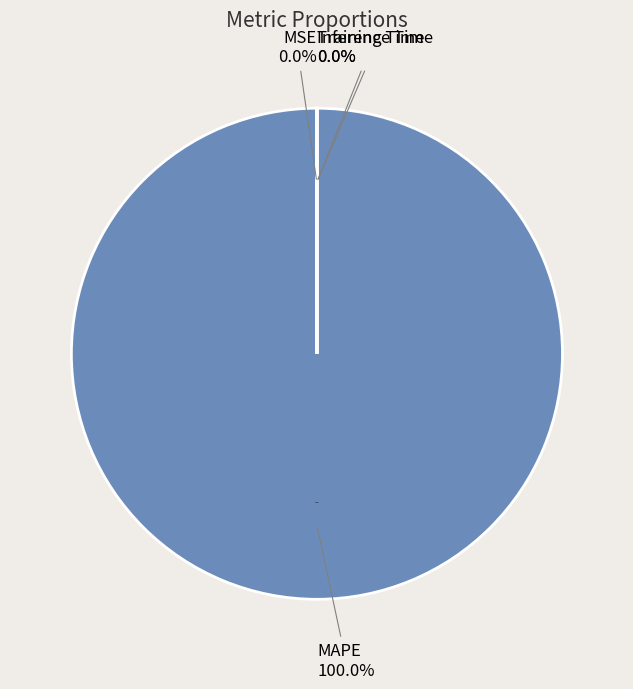

Which category has the smallest portion of the pie?

Training Time